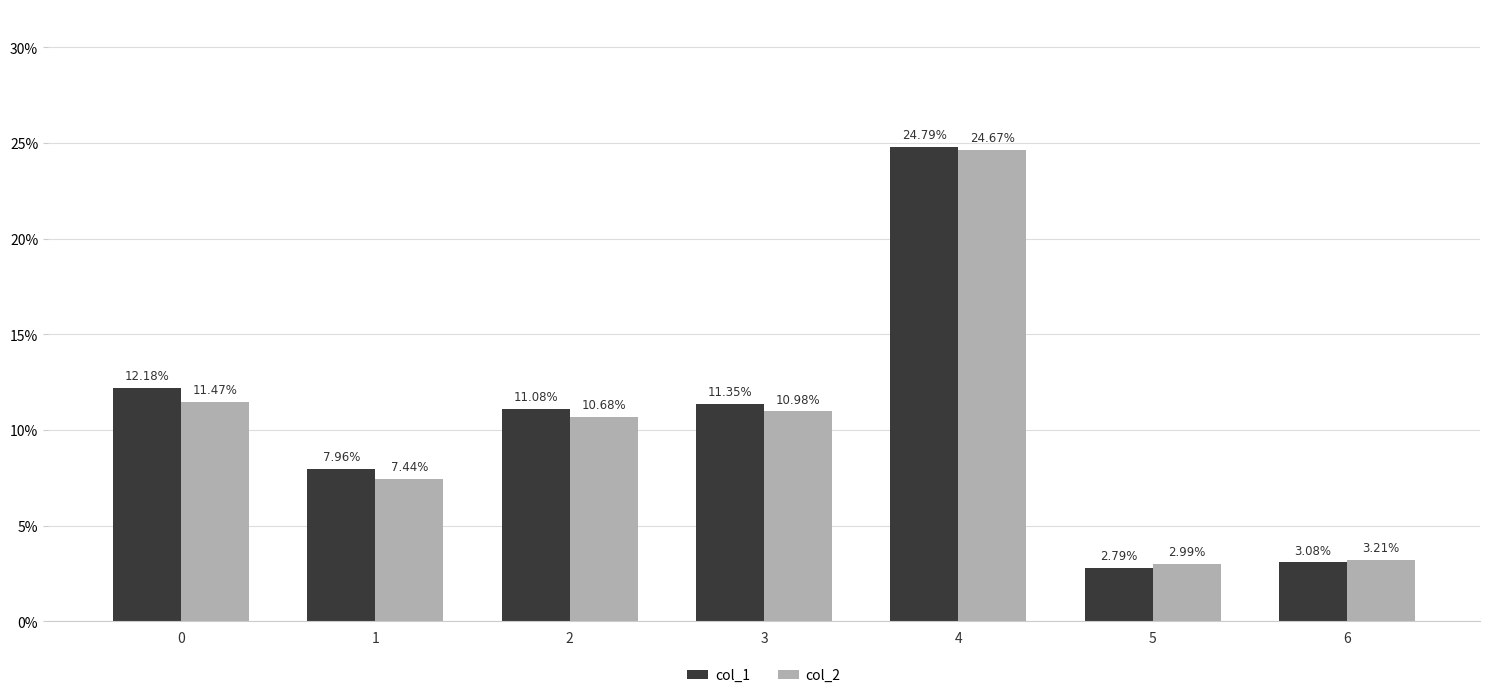

What is the average value of the col_2 series?

10.2